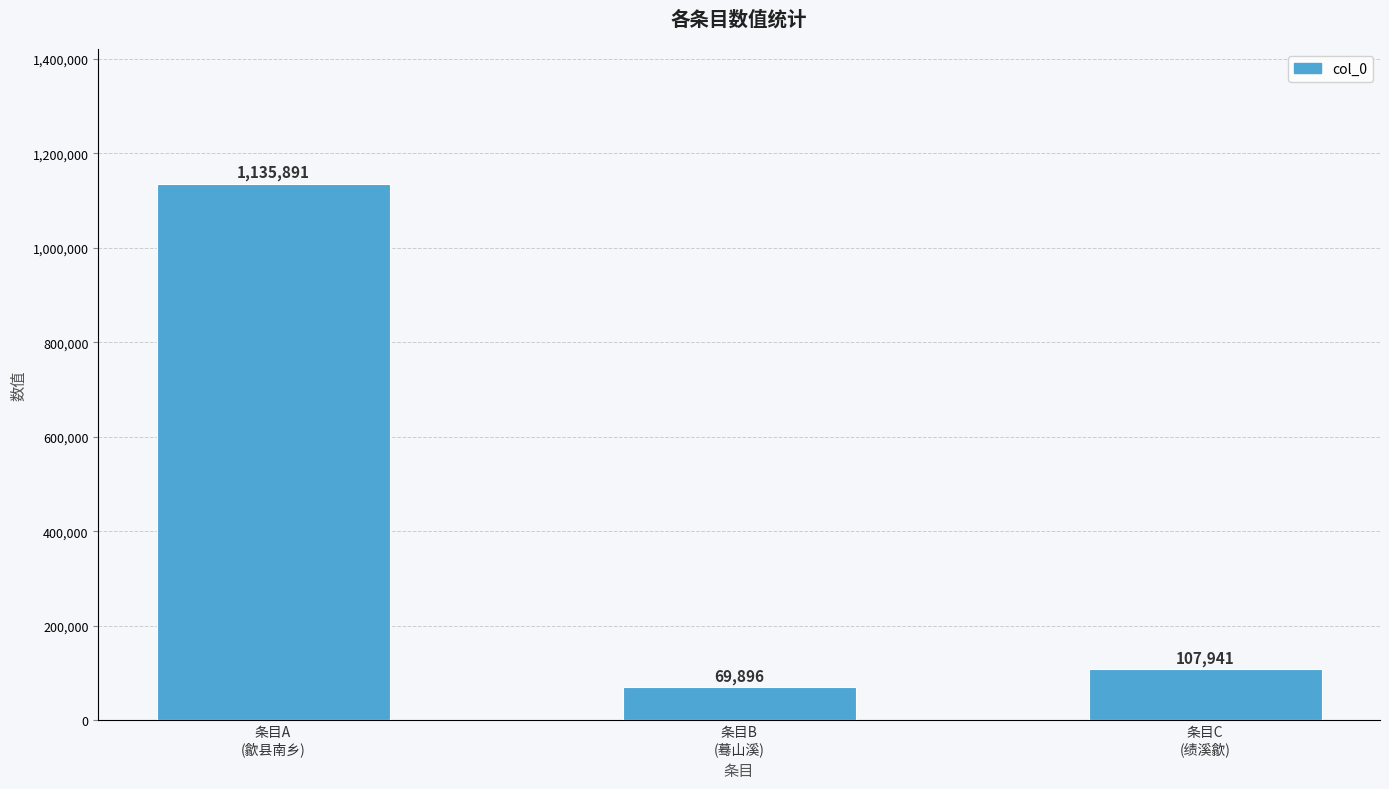

List the labels in order of value, smallest first.

条目B
(蓦山溪), 条目C
(绩溪歙), 条目A
(歙县南乡)